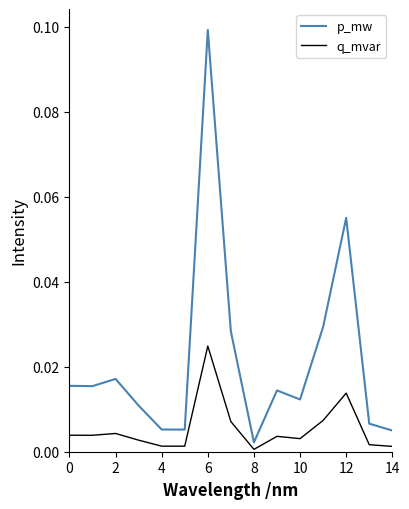

Which series has the largest total across all categories?

p_mw